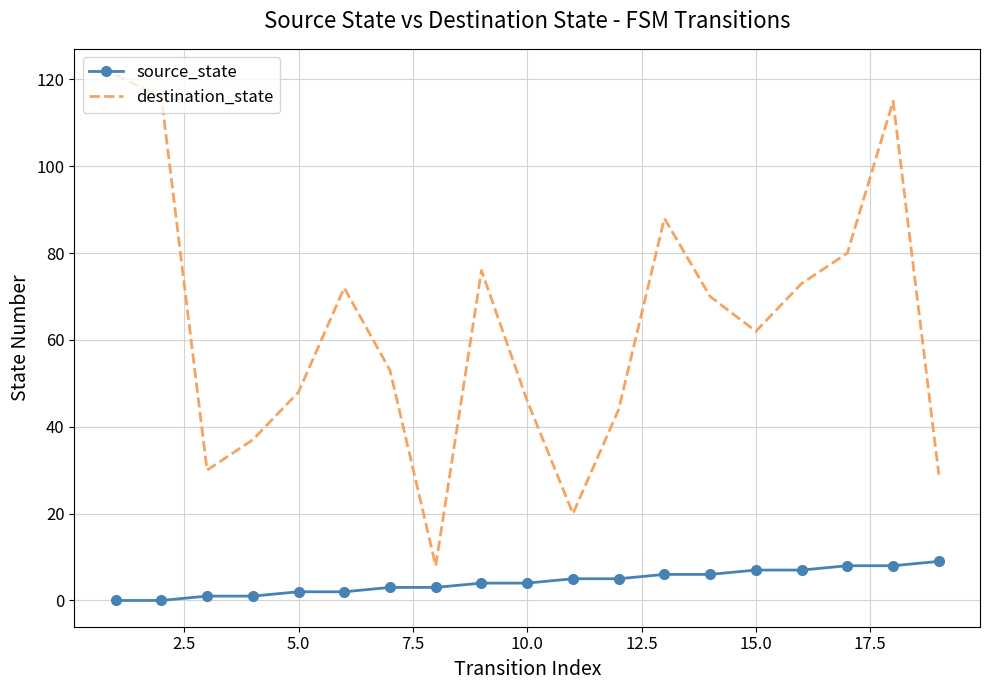

Count the source_state values in the range 2 to 7.

12